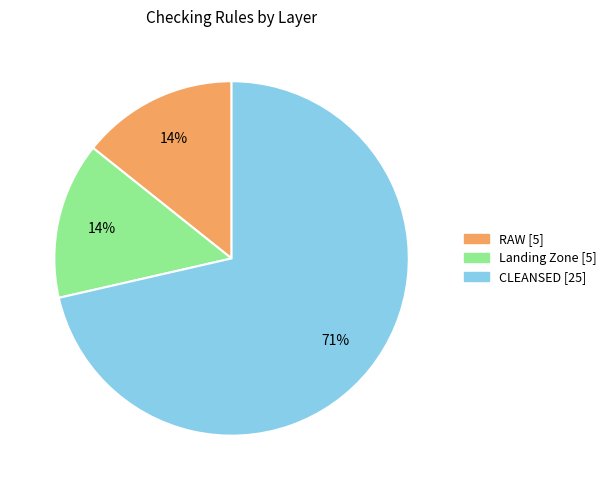

Does Landing Zone account for over 50% of the chart?

No